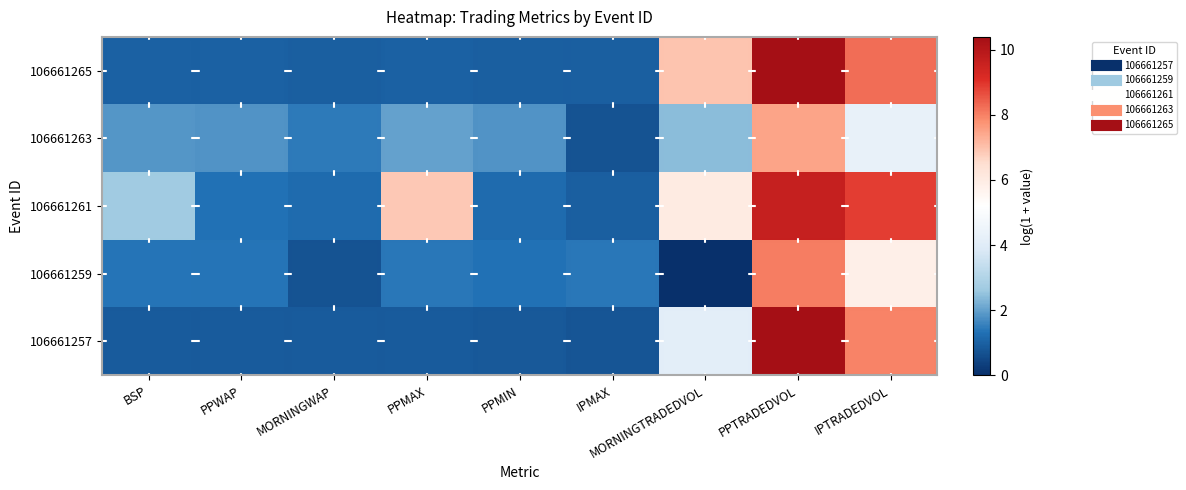

What is the total value across all series at MORNINGWAP?

5.1